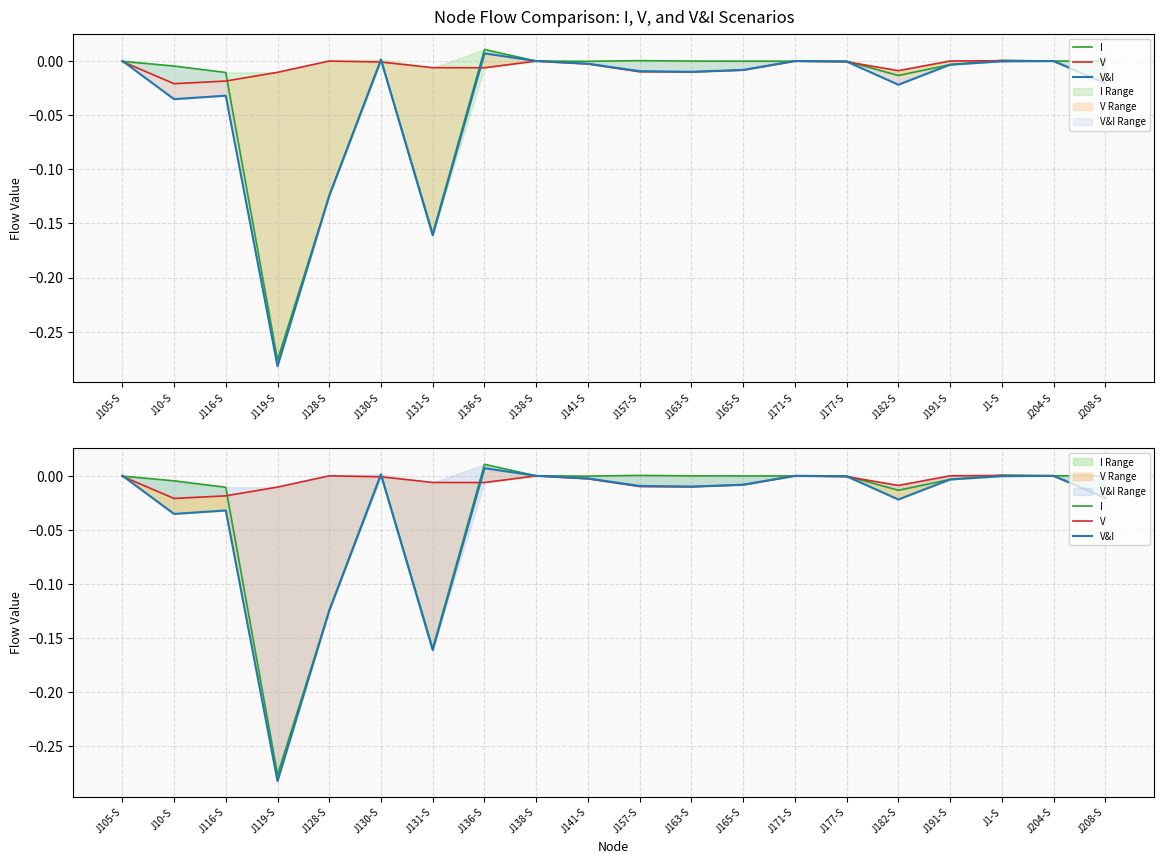

What is the minimum value for I?

-0.3